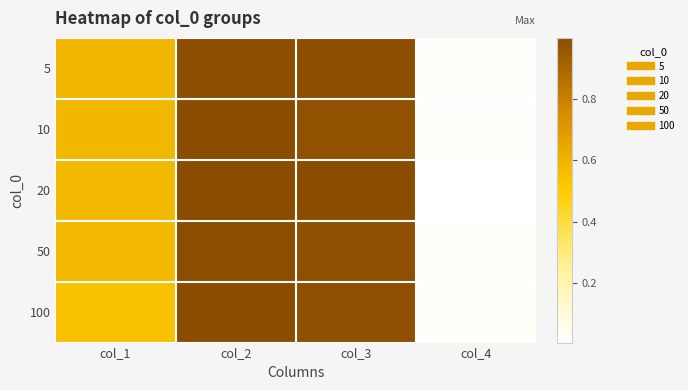

Count the number of categories in the chart.

4